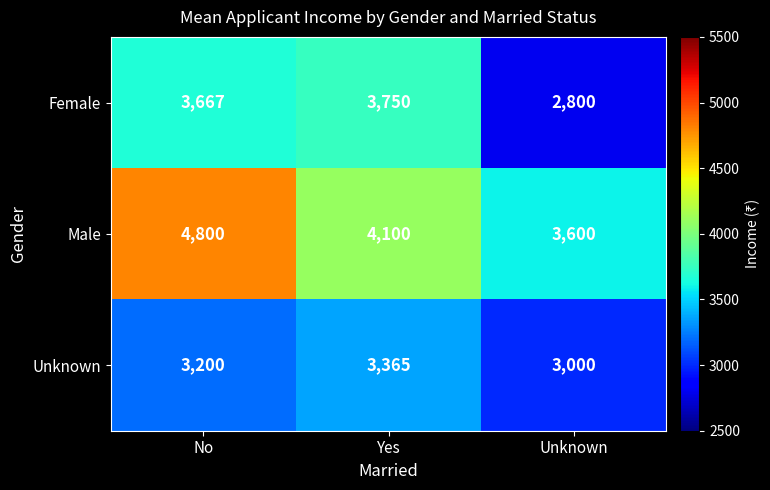

What is the sum of all Male values?

12500